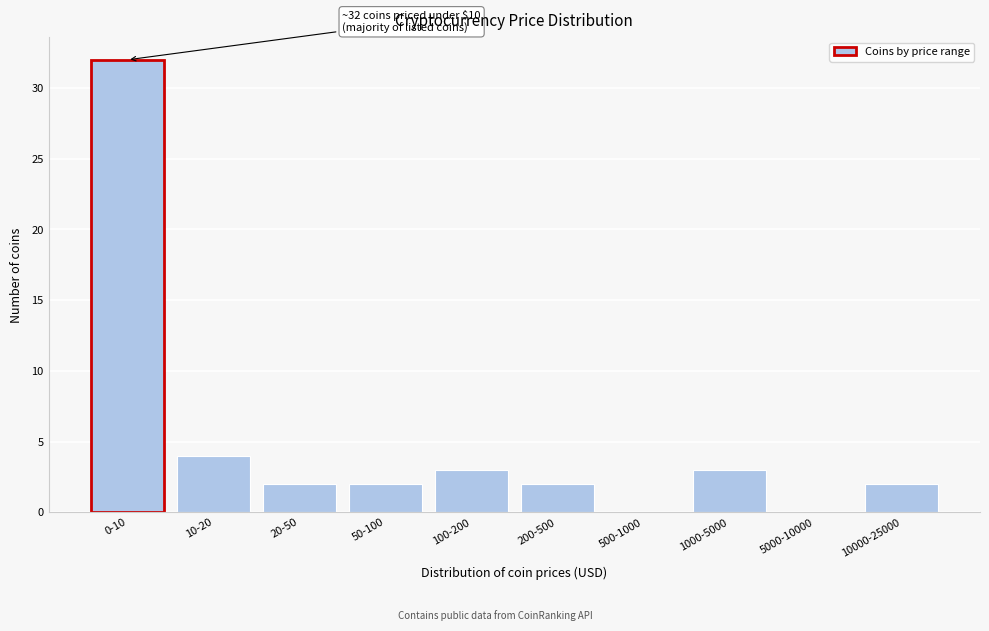

Reading left to right, what are all the values shown in this chart?

0-10=32	10-20=4	20-50=2	50-100=2	100-200=3	200-500=2	500-1000=0	1000-5000=3	5000-10000=0	10000-25000=2